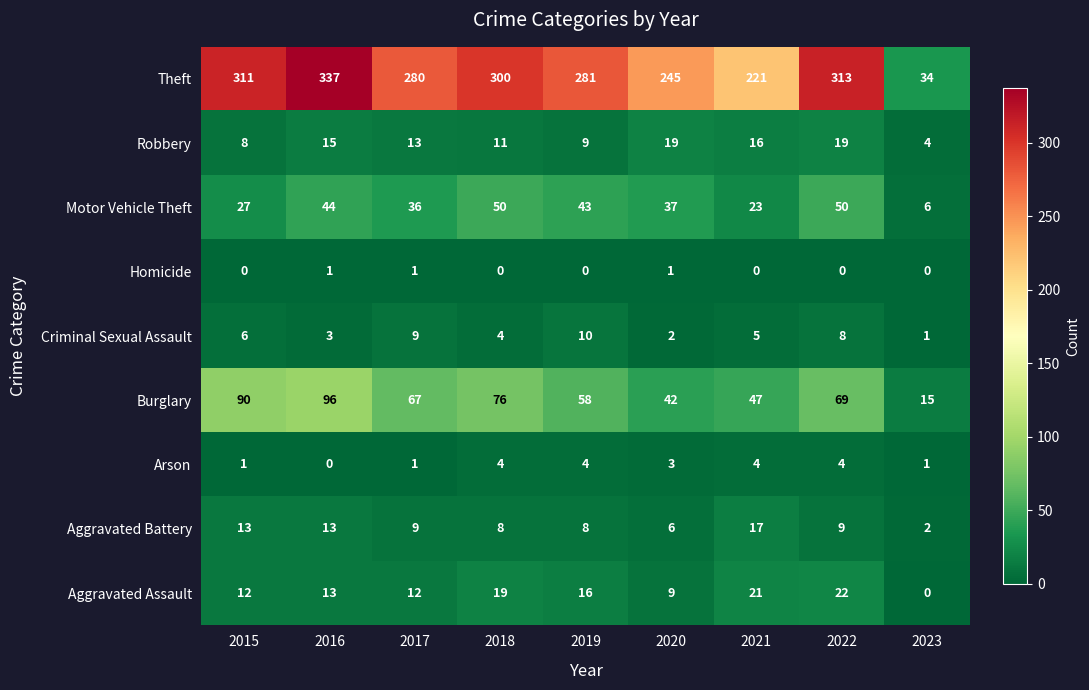

How many categories are shown in the chart?

9